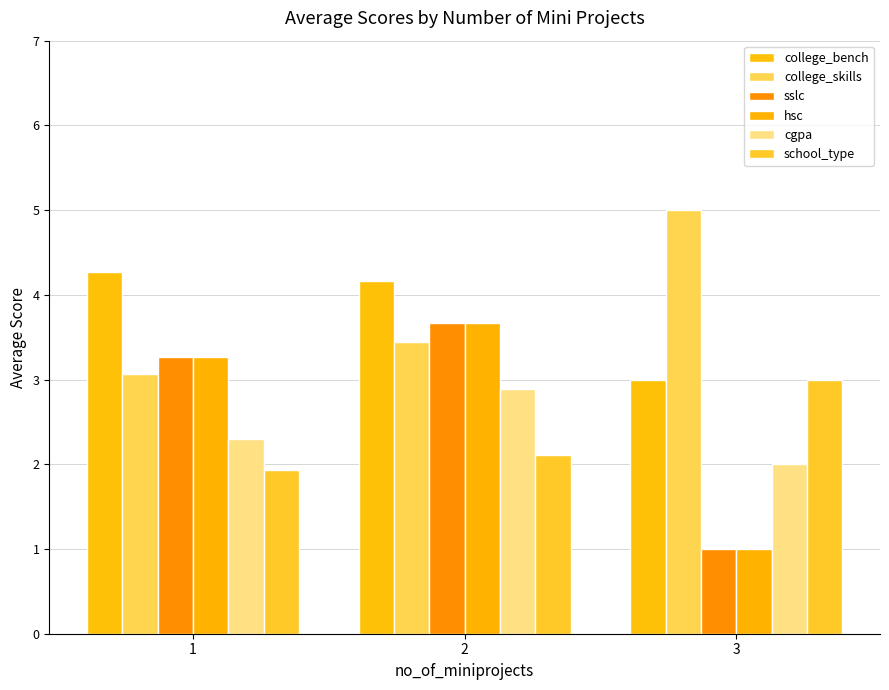

What is the maximum value shown in the chart?

5.0